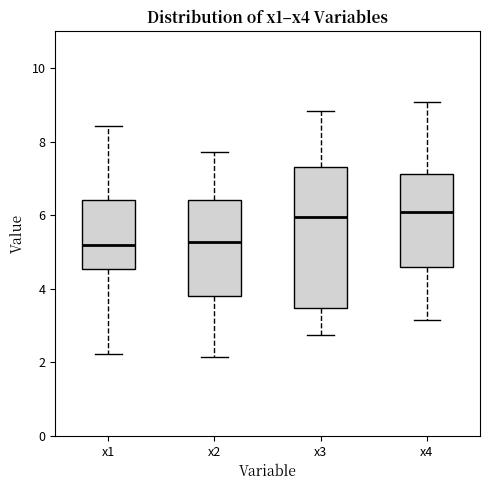

Which box is the tallest, from its lower edge to its upper edge?

x3